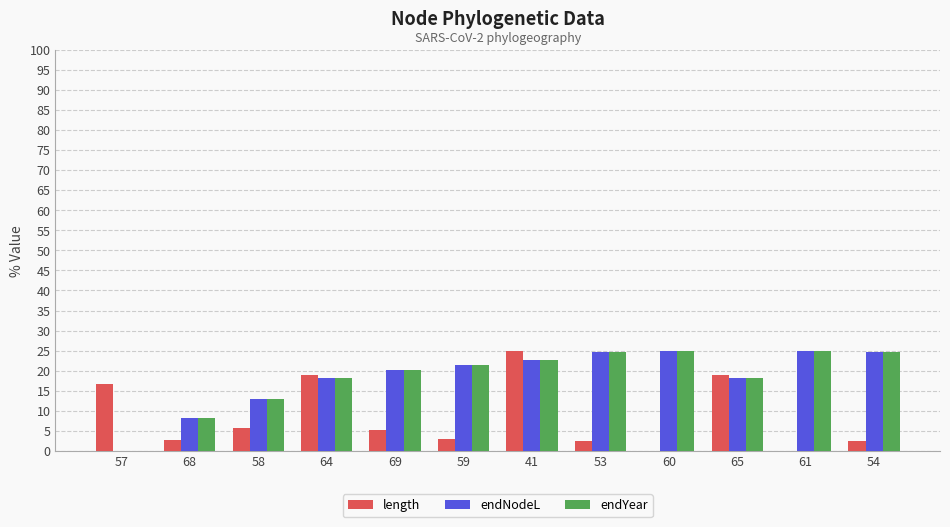

Is it true that length equals 40.0 at 41?

False